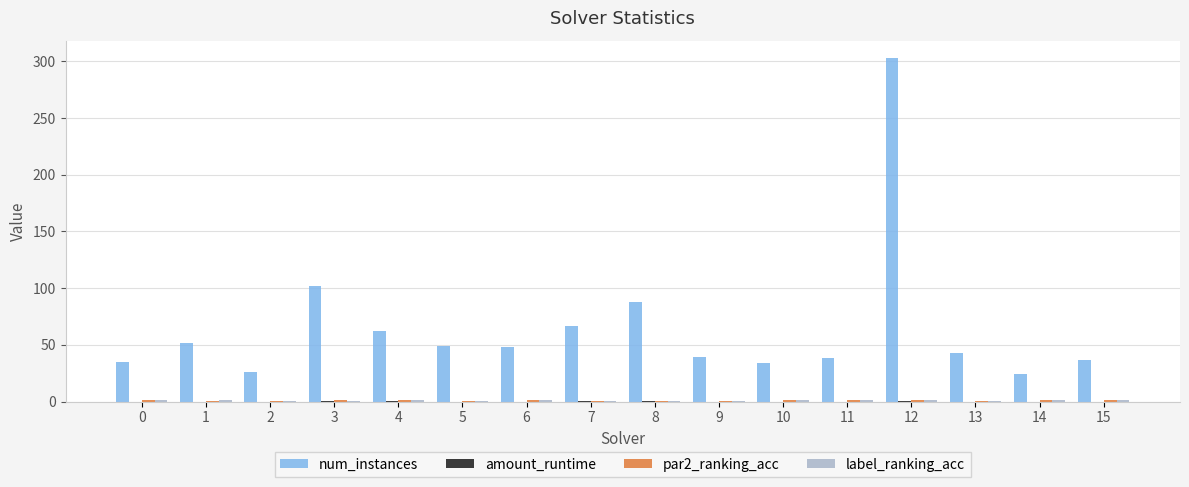

Which label corresponds to the largest value in the chart?

12